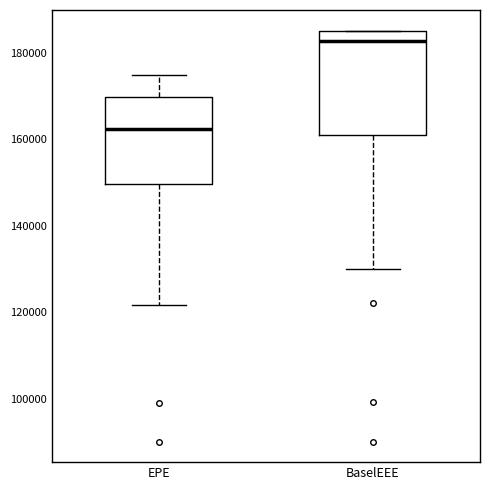

Comparing the boxes themselves (not the whiskers), which one is the tallest?

BaselEEE